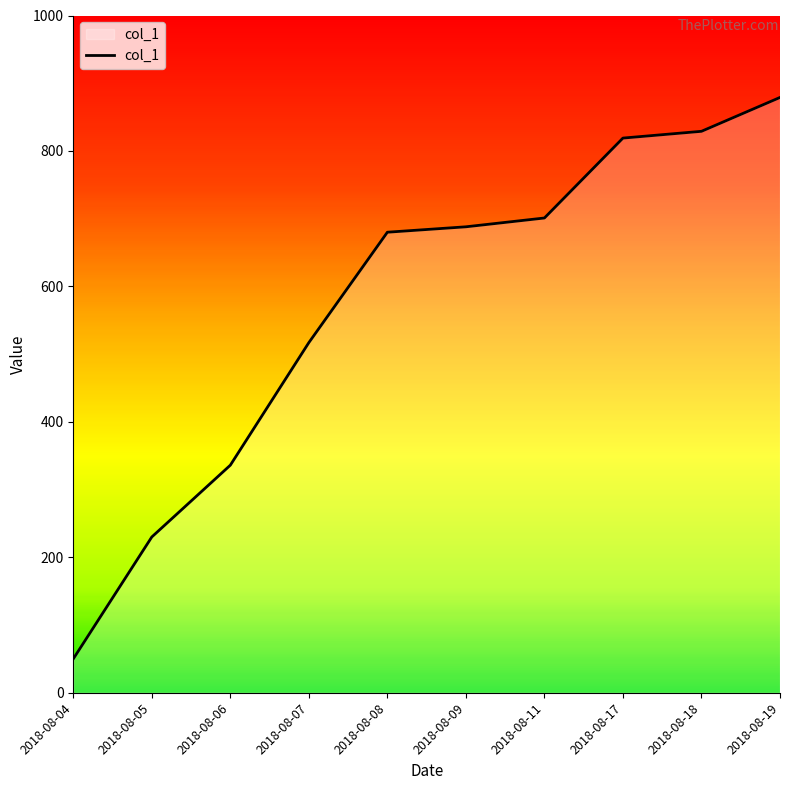

Which has a higher value, 2018-08-17 or 2018-08-04?

2018-08-17